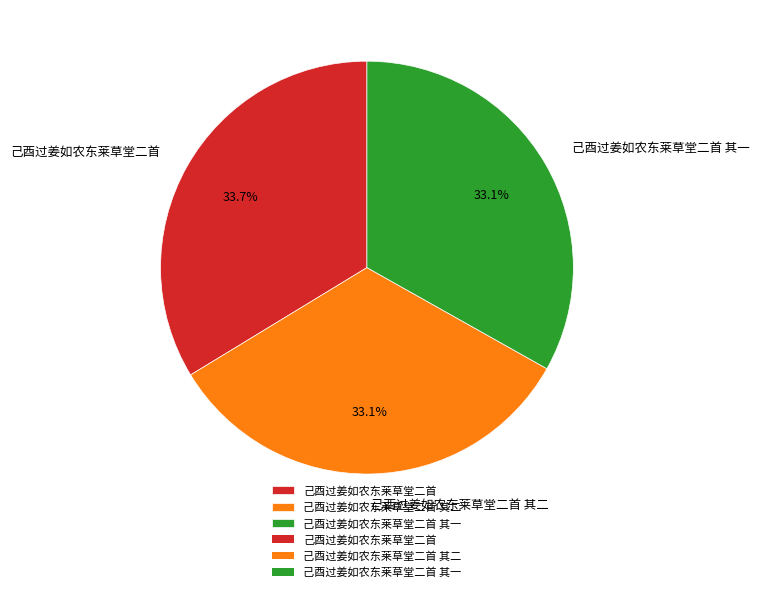

Do 己酉过姜如农东莱草堂二首 and 己酉过姜如农东莱草堂二首 其一 together represent more than half of the pie?

Yes